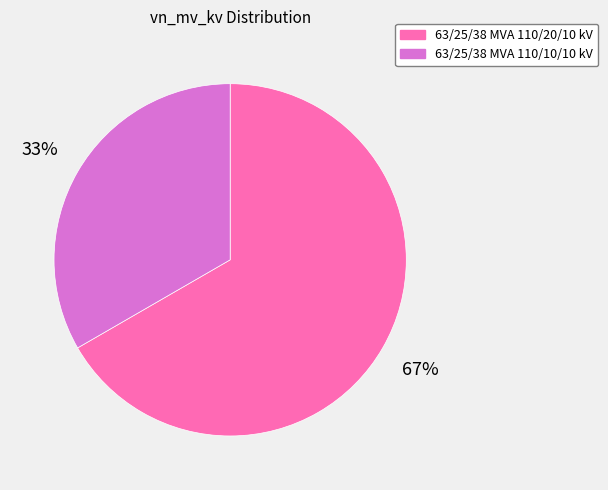

Rank the categories by value from lowest to highest.

63/25/38 MVA 110/10/10 kV, 63/25/38 MVA 110/20/10 kV